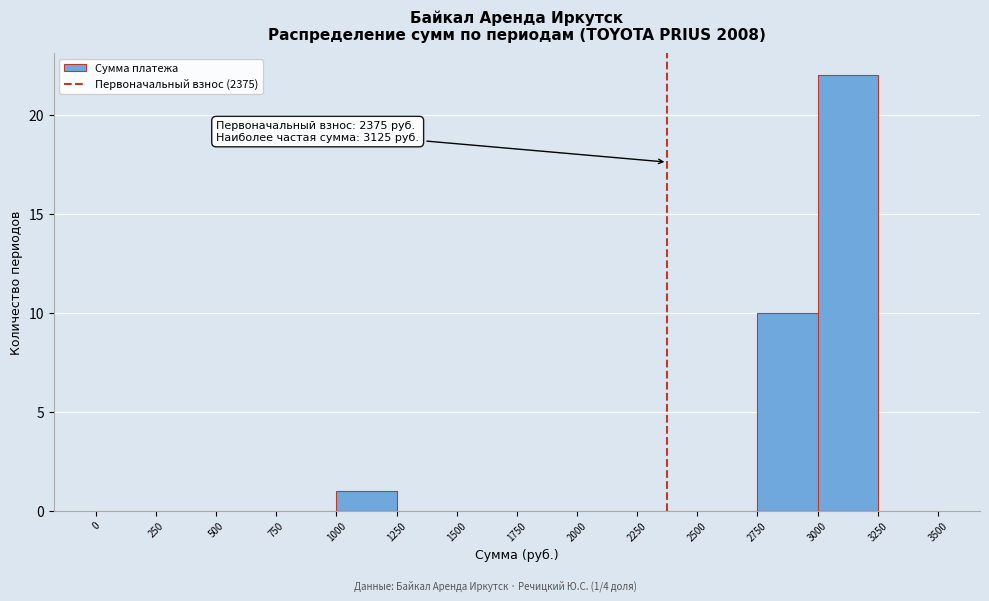

Which range on the x-axis has the tallest bar?

3000 to 3250